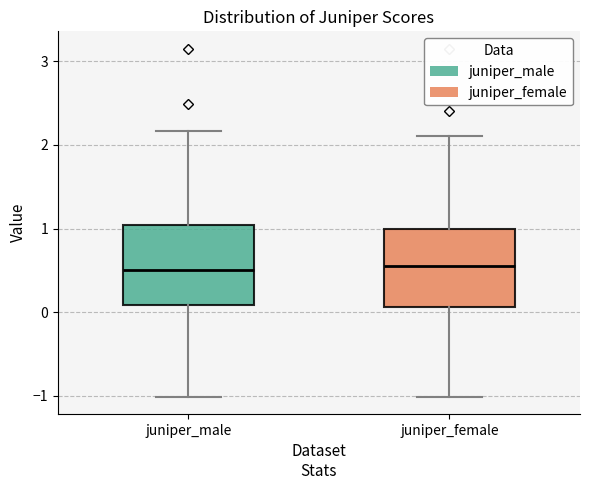

Reading left to right, transcribe this box plot: for each box, give where its median line is, the range the box spans, and where its two whiskers end, as read against the y-axis. The values are not printed on the chart, so give them approximately, as read against the axis.

juniper_male: median 0.5, box 0.1 to 1.0, whiskers -1.0 to 2.2
juniper_female: median 0.5, box 0.1 to 1.0, whiskers -1.0 to 2.1